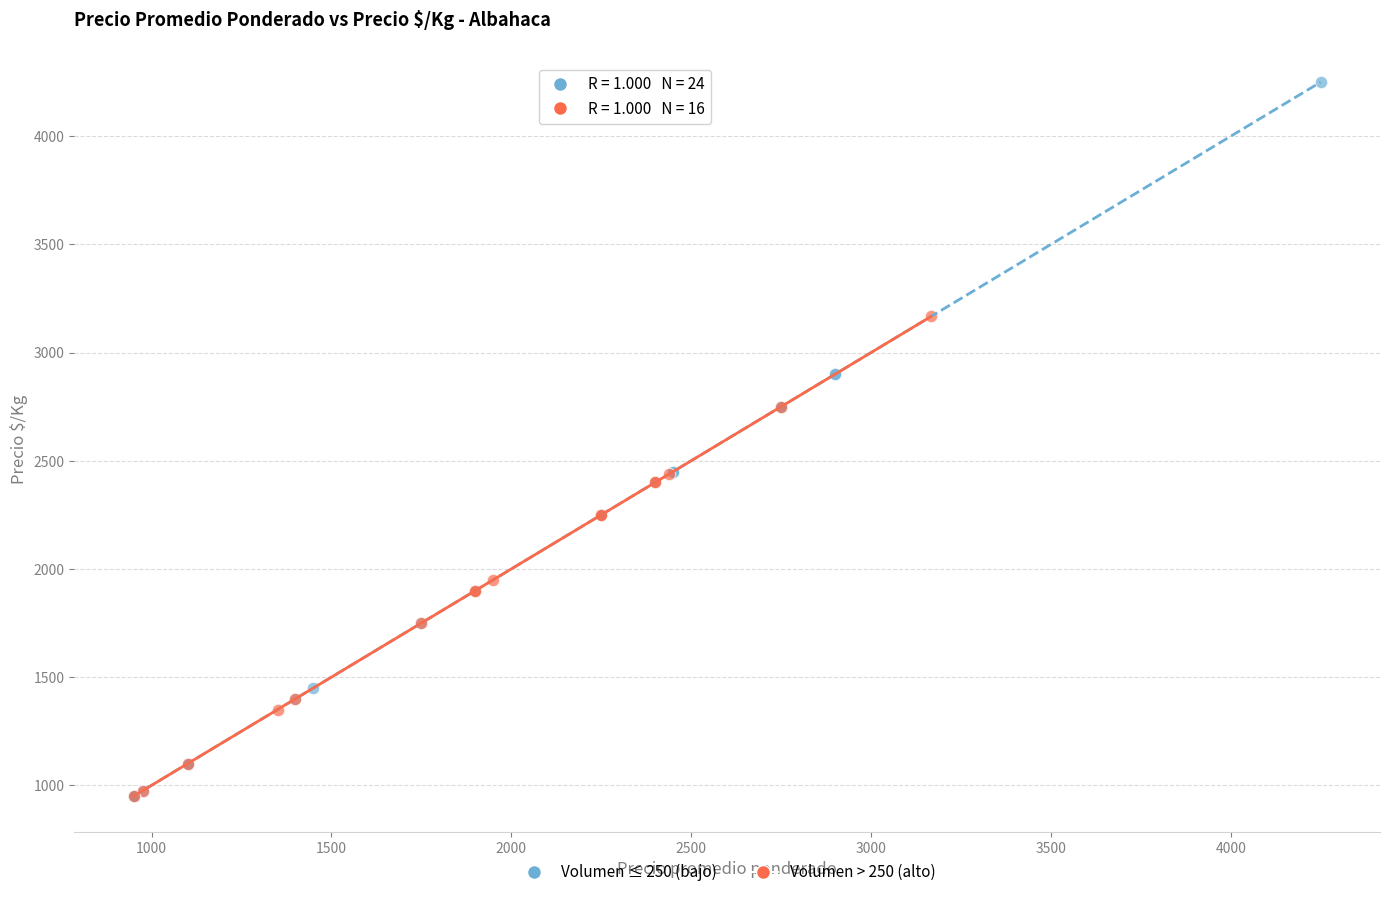

Which series has the largest Y range (max minus min)?

Volumen ≤ 250 (bajo)